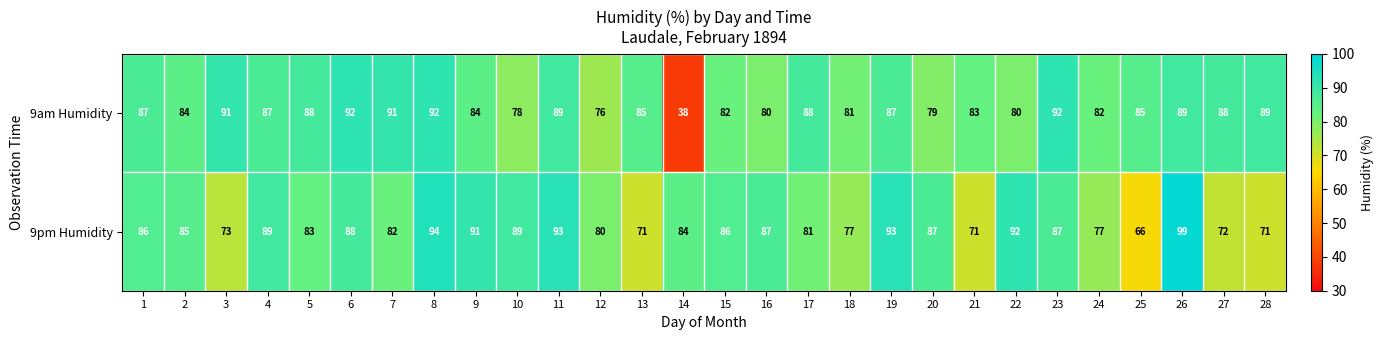

The 9am Humidity series shows 81 at 18. True or false?

True